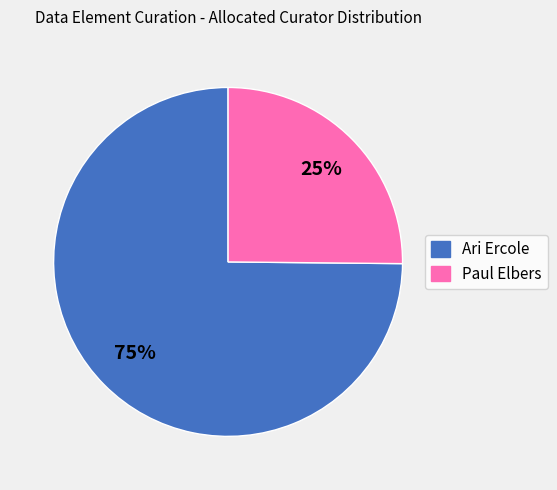

True or false: Paul Elbers accounts for 25% of the total.

True